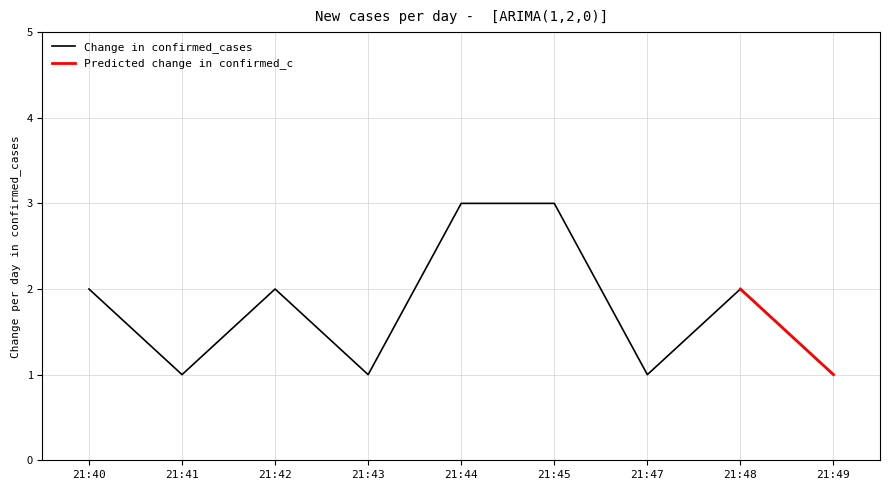

What is the difference between the maximum and second lowest values?

2